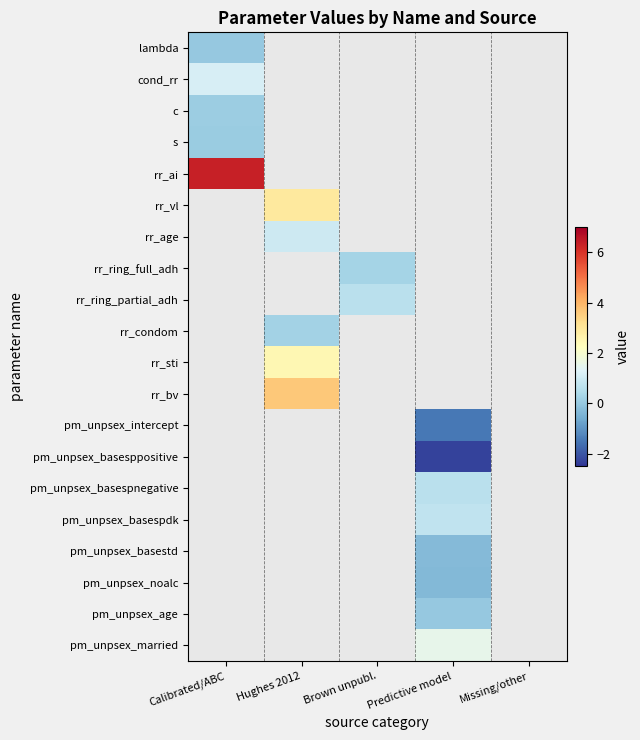

At which label does rr_ring_partial_adh first exceed 0?

Brown unpubl.